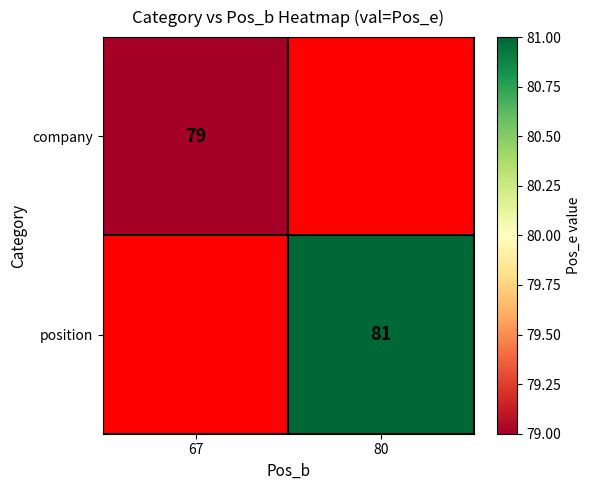

Is the value of company at 67 greater than the value of position at 80?

No